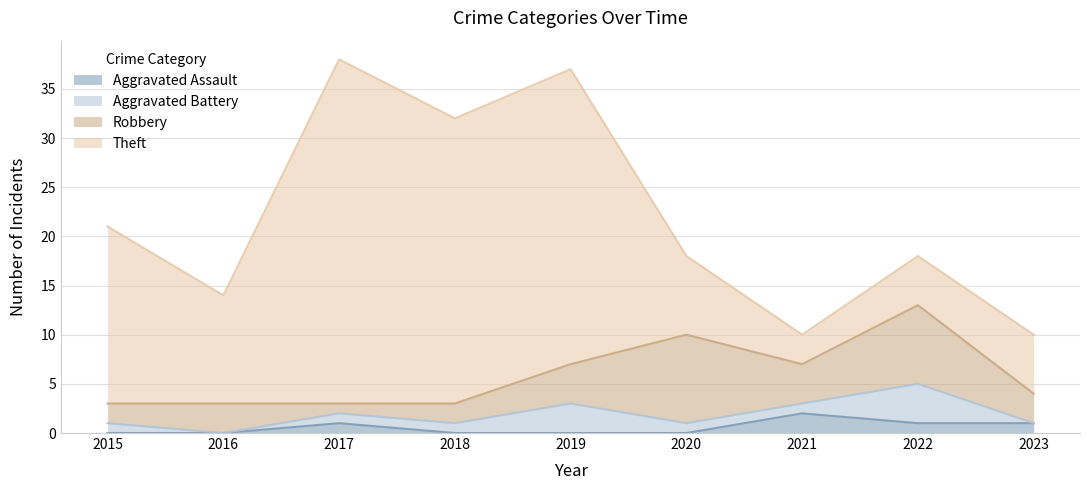

The Aggravated Assault series shows 0 at 2015. True or false?

True